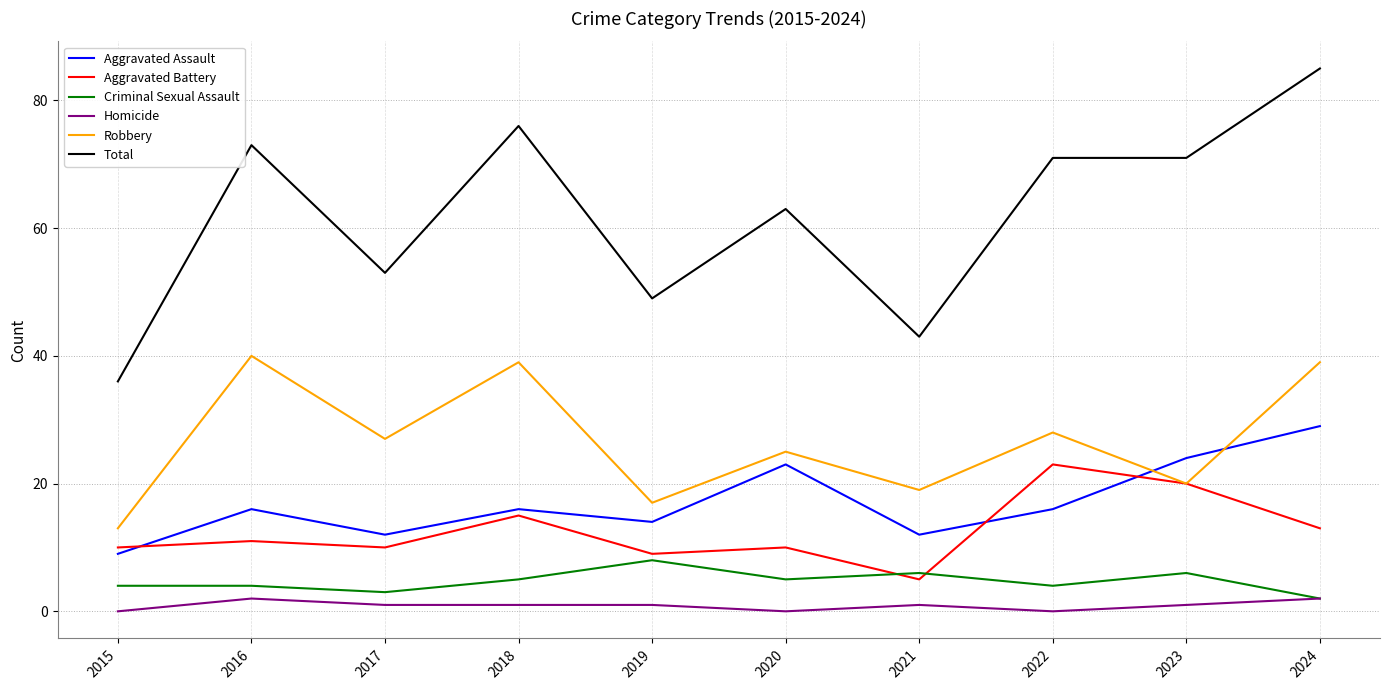

What is the difference between the maximum and minimum values in the Total series?

49